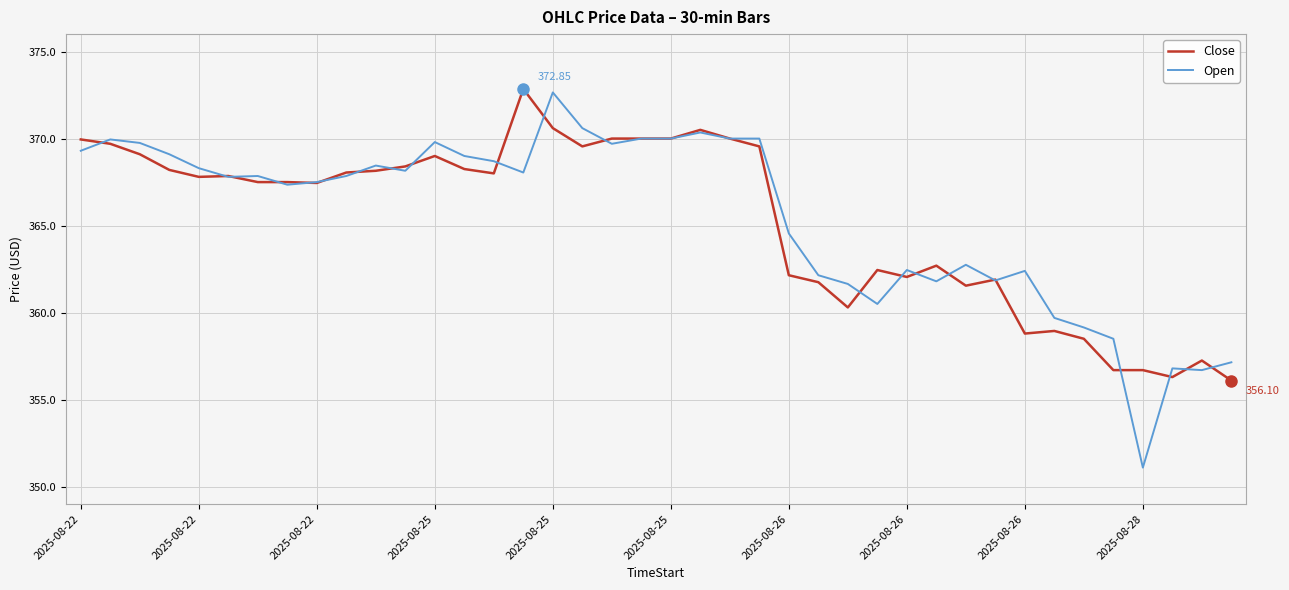

Which series has the largest range (max minus min)?

Open